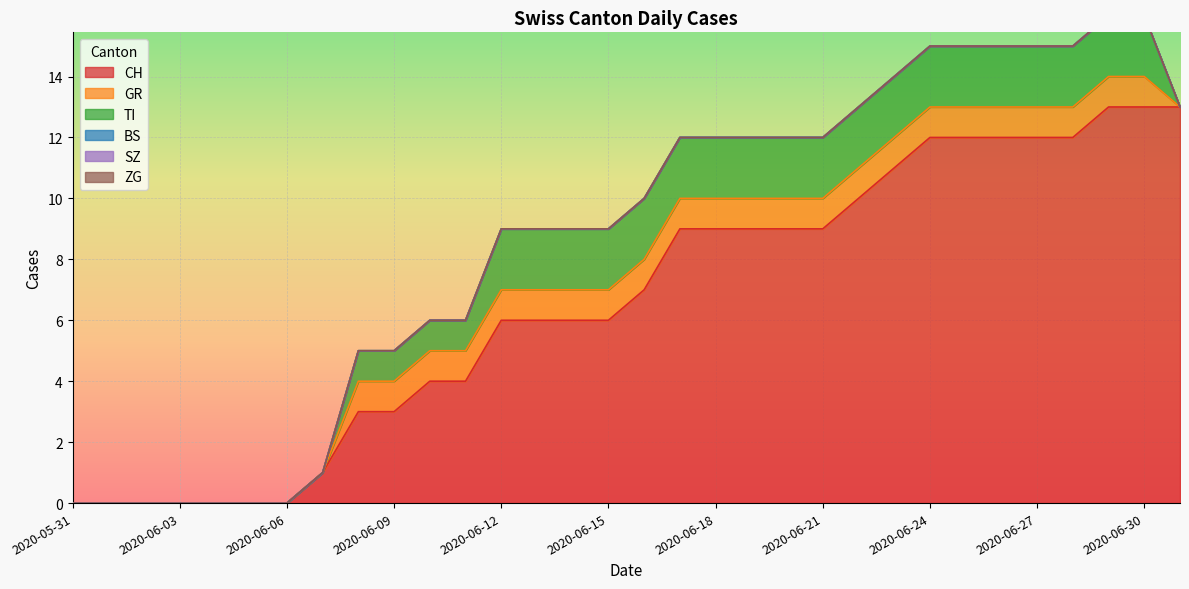

At which category is the sum across all series the highest?

2020-06-29